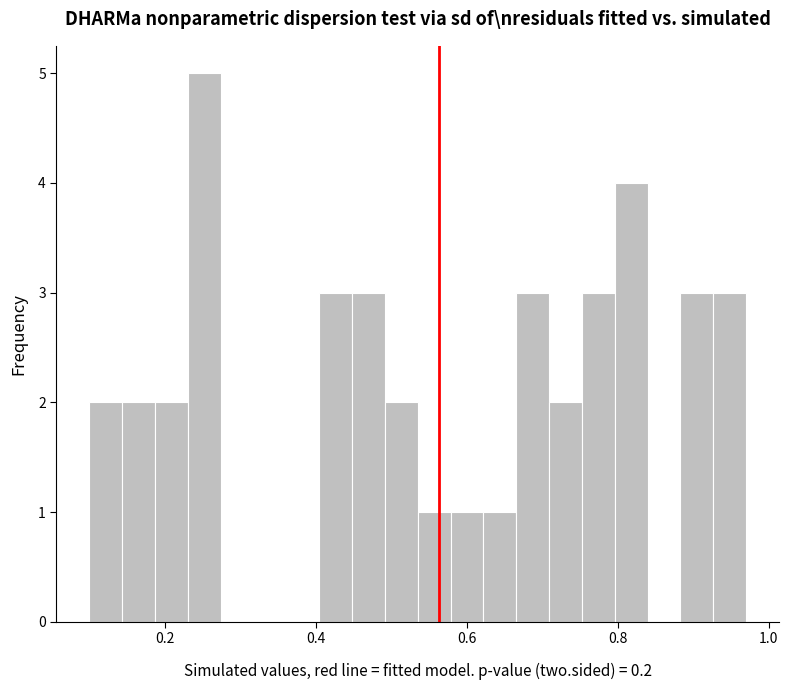

Around what value on the x-axis is the tallest bar? Give the approximate position of its centre, as read against the axis.

0.26